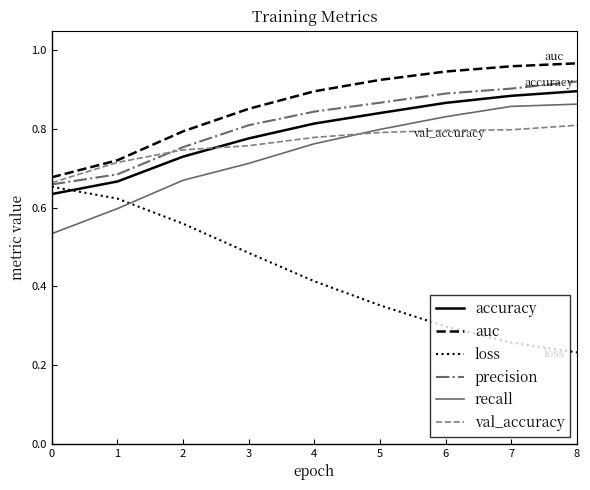

Which series changed the most between 0 and 8?

loss